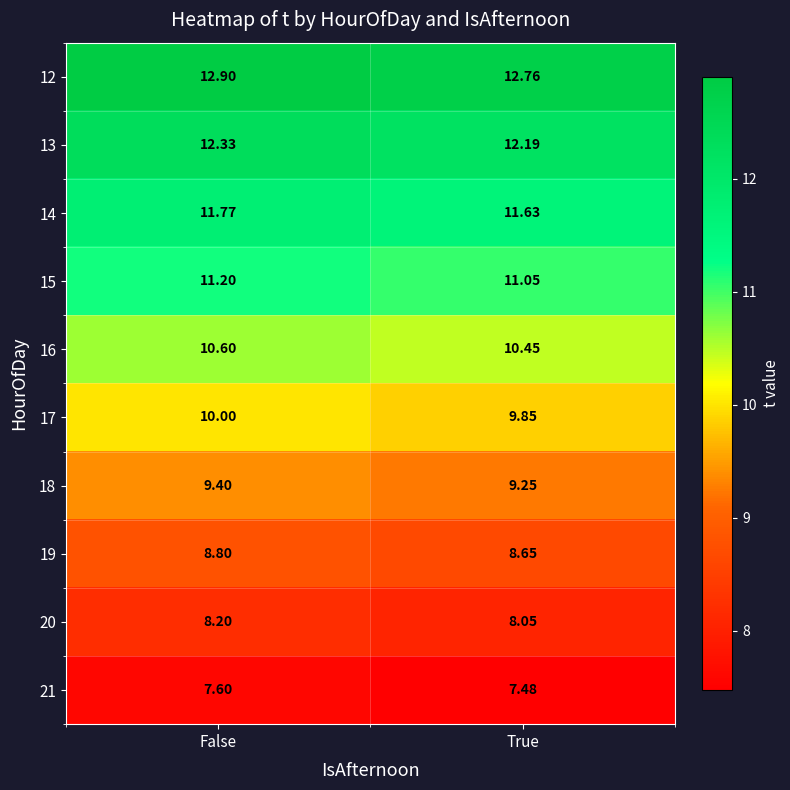

Which series has the largest total across all categories?

12